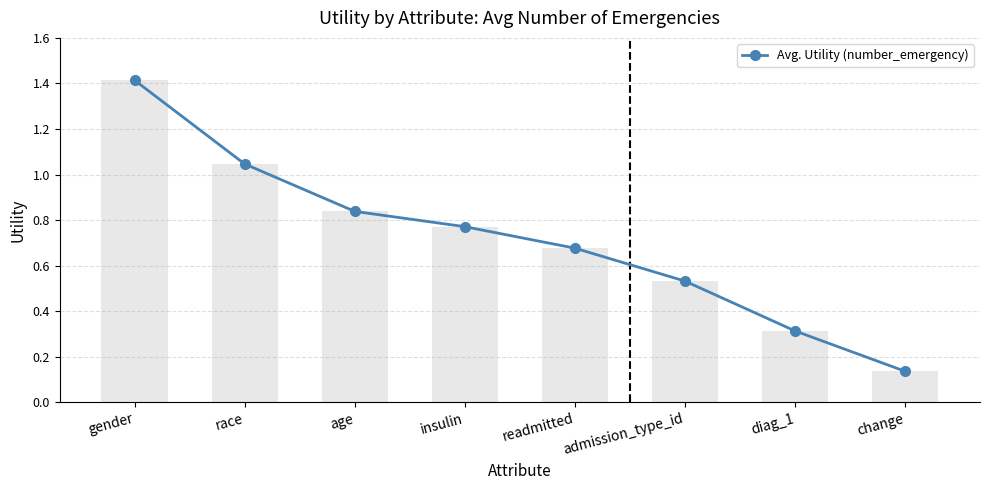

List the labels in order of value, smallest first.

change, diag_1, admission_type_id, readmitted, insulin, age, race, gender